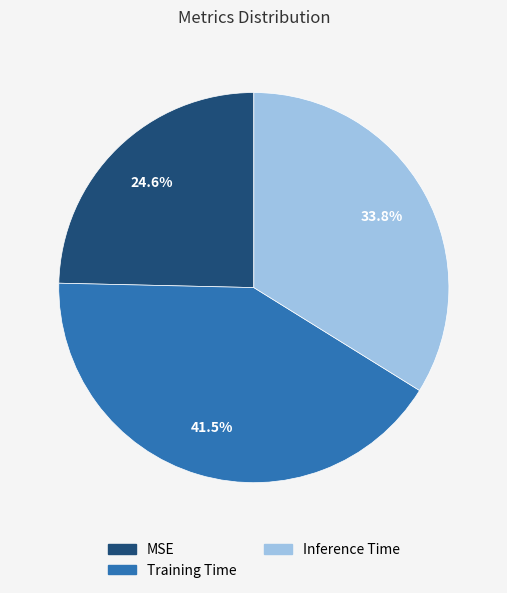

To the nearest percent, what is the combined percentage of Inference Time and MSE?

58%